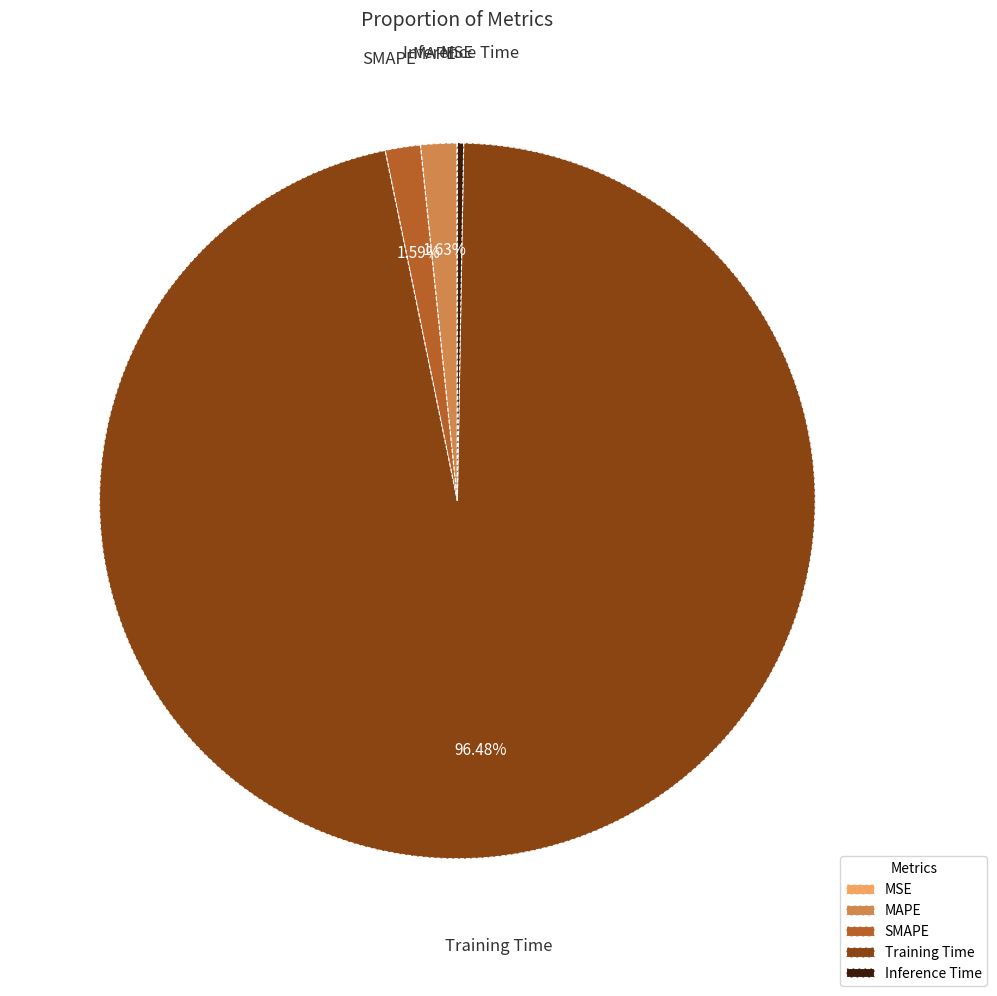

Does Training Time account for over 50% of the chart?

Yes